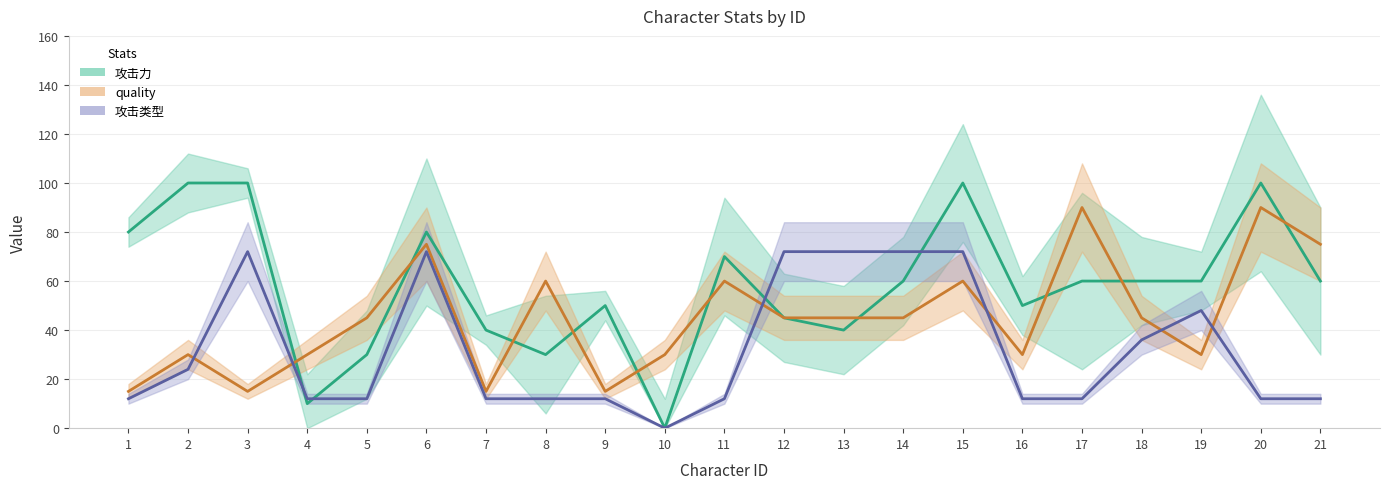

Is the value of quality at 20 greater than the value of 攻击力 at 4?

Yes